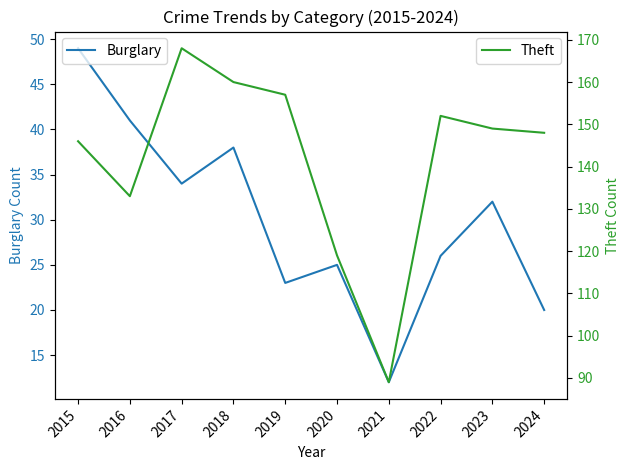

Which label corresponds to the smallest value in the chart?

2021